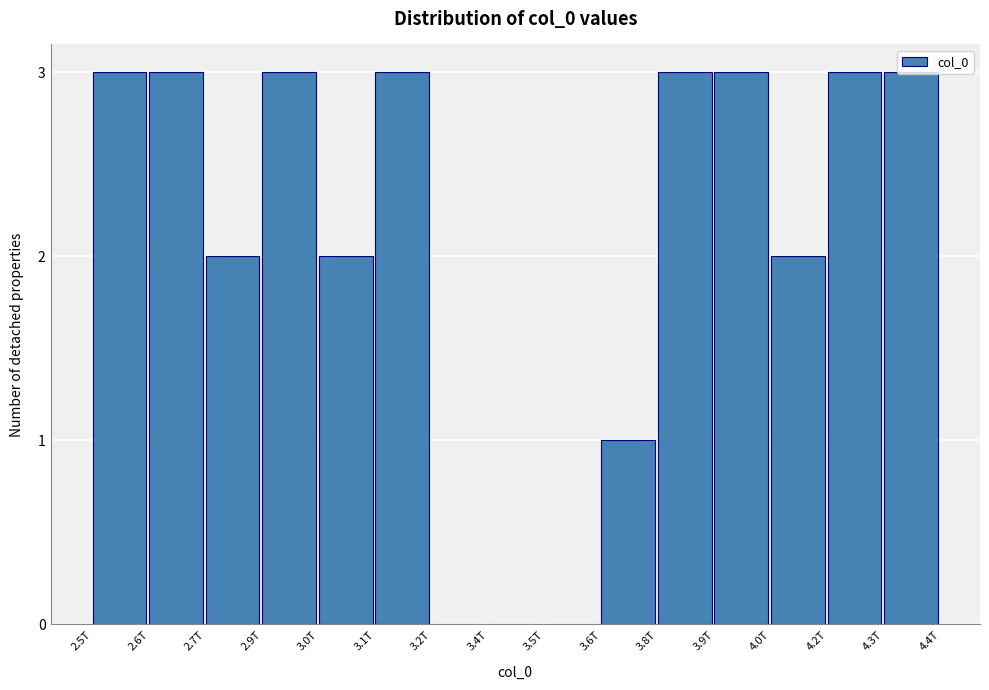

What is the greatest value displayed?

3